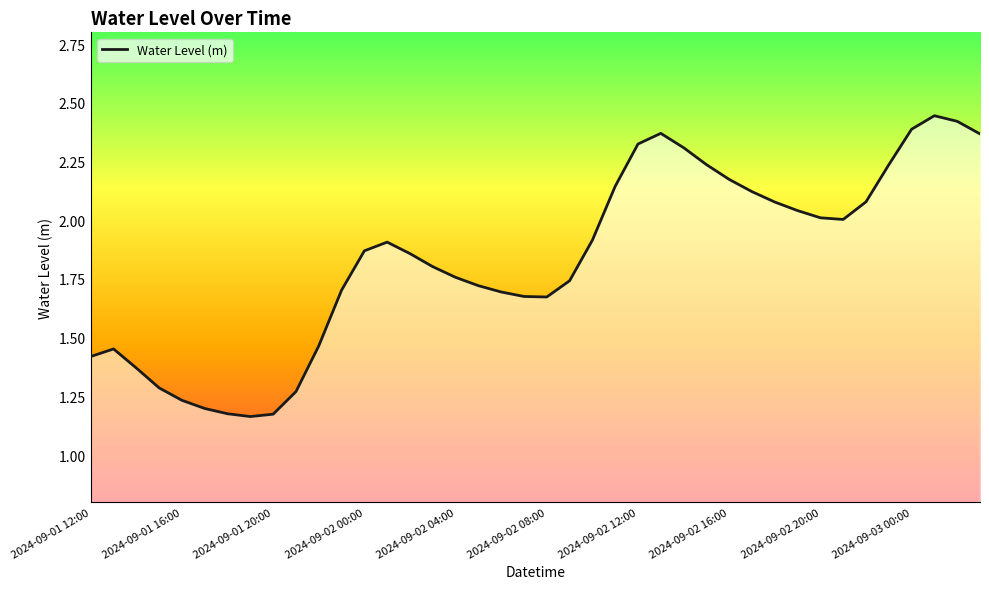

What is the average value?

1.8